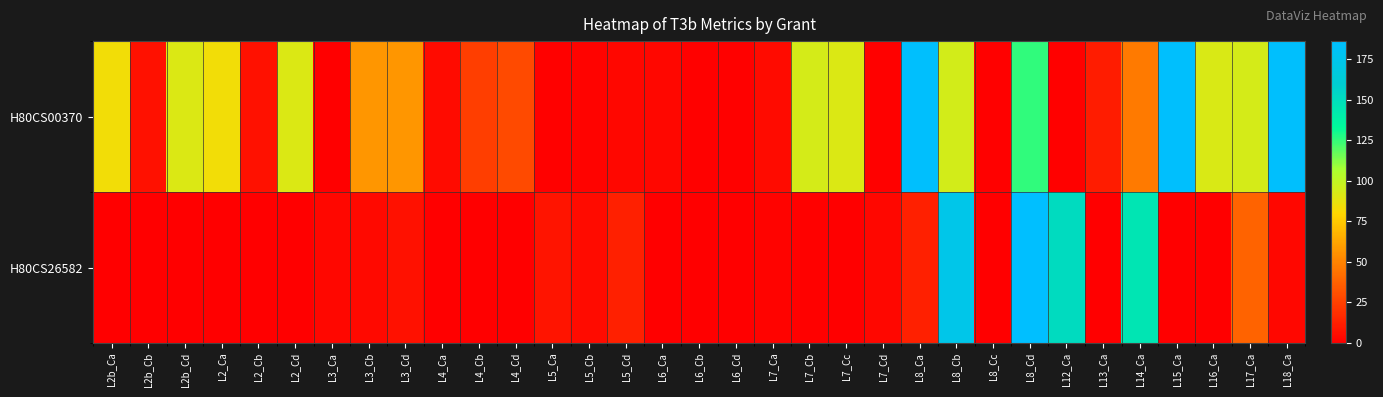

Reading right to left, extract all data points from this chart.

H80CS00370: L18_Ca=185	L17_Ca=93	L16_Ca=92	L15_Ca=185	L14_Ca=47	L13_Ca=11	L12_Ca=1	L8_Cd=125	L8_Cc=1	L8_Cb=94	L8_Ca=185	L7_Cd=1	L7_Cc=91	L7_Cb=93	L7_Ca=5	L6_Cd=1	L6_Cb=1	L6_Ca=3	L5_Cd=3	L5_Cb=2	L5_Ca=1	L4_Cd=29	L4_Cb=24	L4_Ca=5	L3_Cd=57	L3_Cb=57	L3_Ca=0	L2_Cd=91	L2_Cb=7	L2_Ca=84	L2b_Cd=91	L2b_Cb=7	L2b_Ca=84
H80CS26582: L18_Ca=3	L17_Ca=38	L16_Ca=0	L15_Ca=0	L14_Ca=145	L13_Ca=0	L12_Ca=151	L8_Cd=186	L8_Cc=0	L8_Cb=173	L8_Ca=13	L7_Cd=3	L7_Cc=0	L7_Cb=1	L7_Ca=2	L6_Cd=0	L6_Cb=0	L6_Ca=0	L5_Cd=13	L5_Cb=5	L5_Ca=8	L4_Cd=0	L4_Cb=0	L4_Ca=0	L3_Cd=7	L3_Cb=4	L3_Ca=3	L2_Cd=0	L2_Cb=0	L2_Ca=0	L2b_Cd=0	L2b_Cb=0	L2b_Ca=0